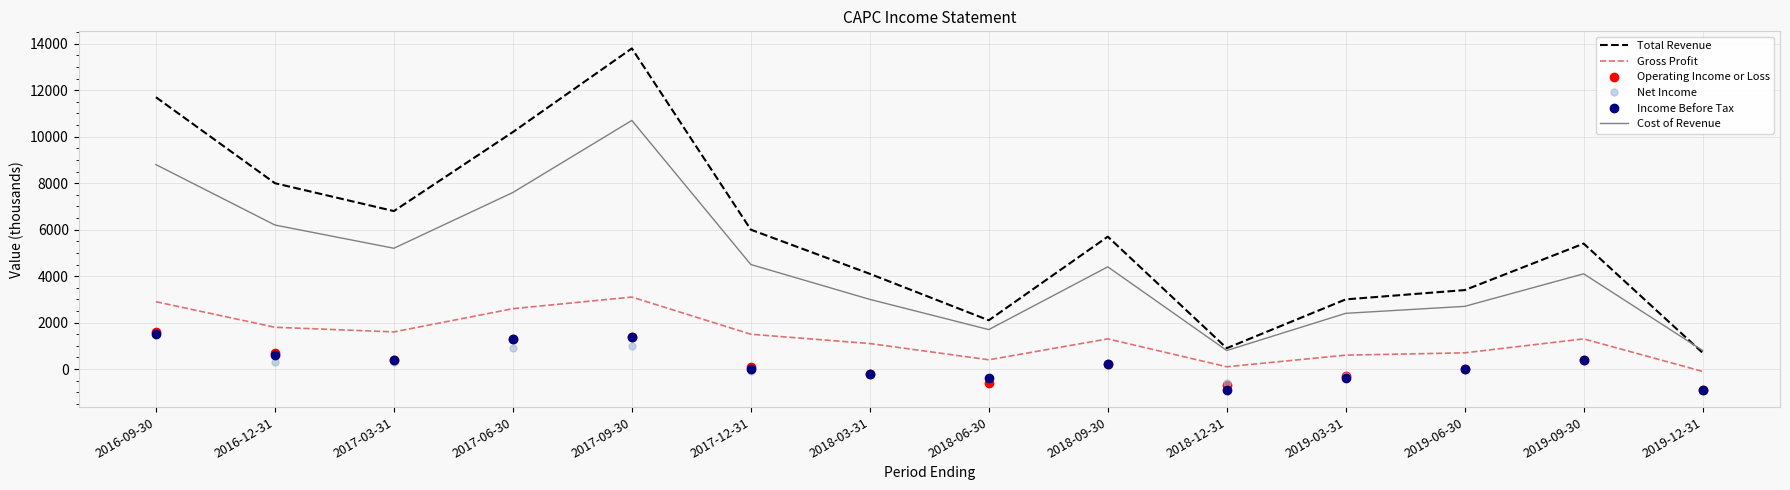

Where does the Cost of Revenue series first go above 4400?

2016-09-30